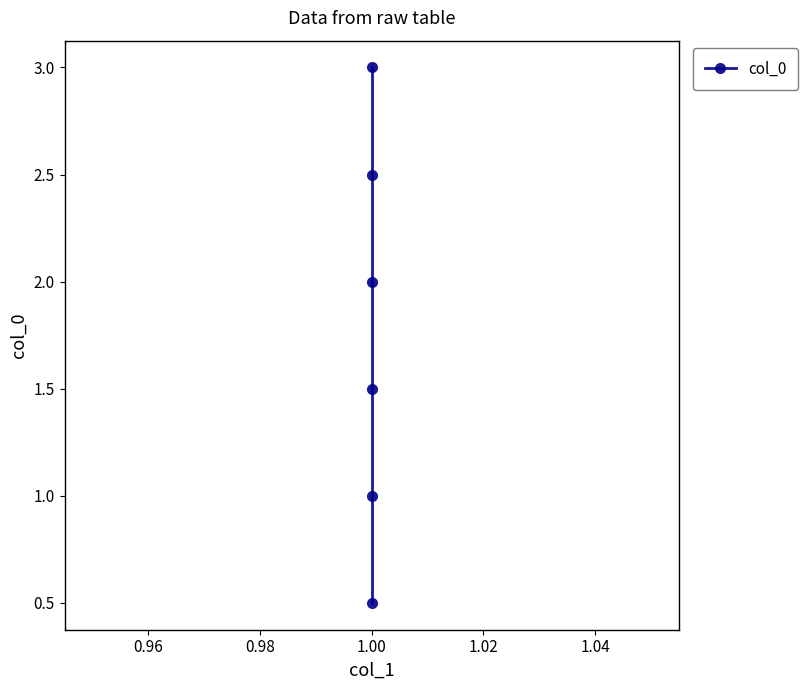

Reading left to right, list all the values displayed in this chart.

0.5	1.0	1.5	2.0	2.5	3.0